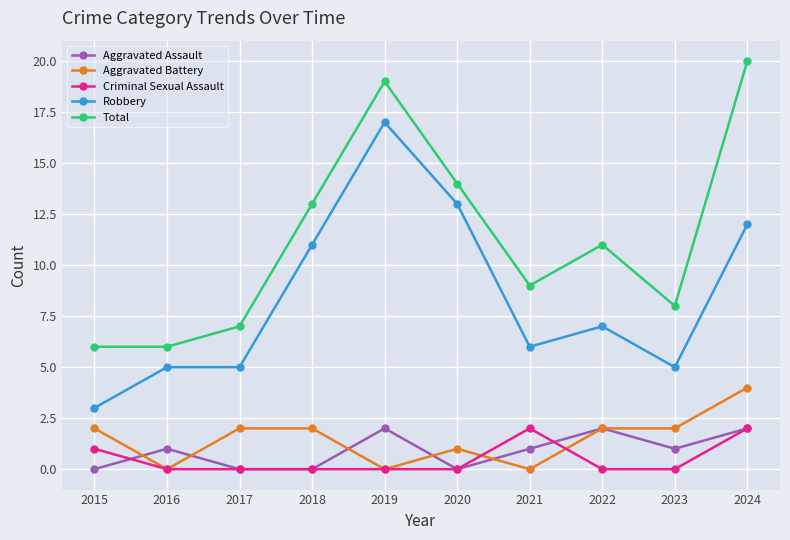

Count the Criminal Sexual Assault values in the range 0 to 1.

8